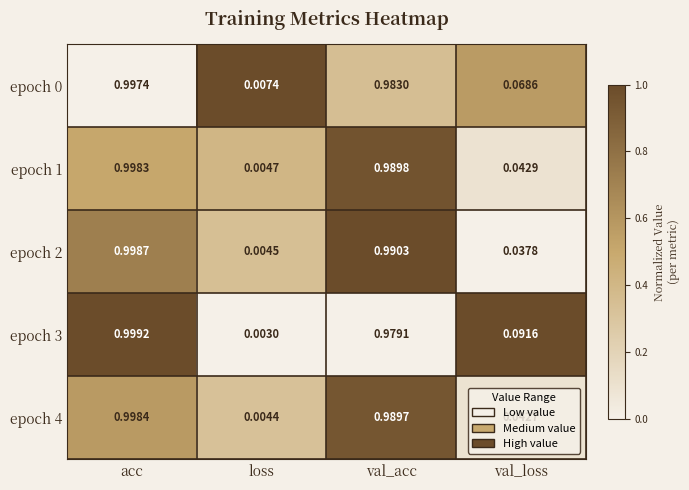

Which category has the highest value across all series?

acc